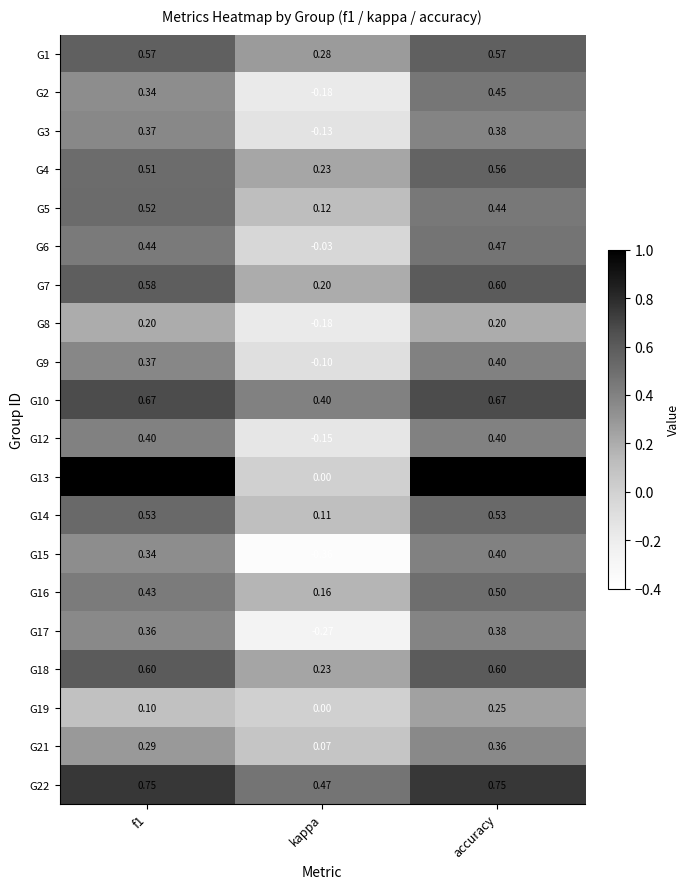

Which series has the largest range (max minus min)?

G13